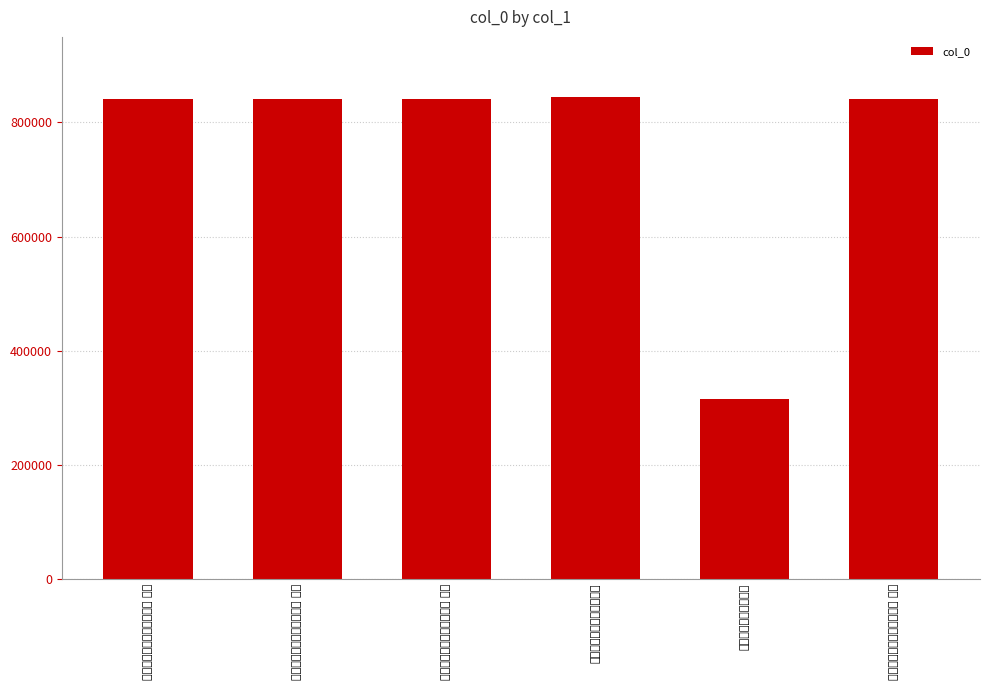

What is the value of the 6th bar from the left?

840374